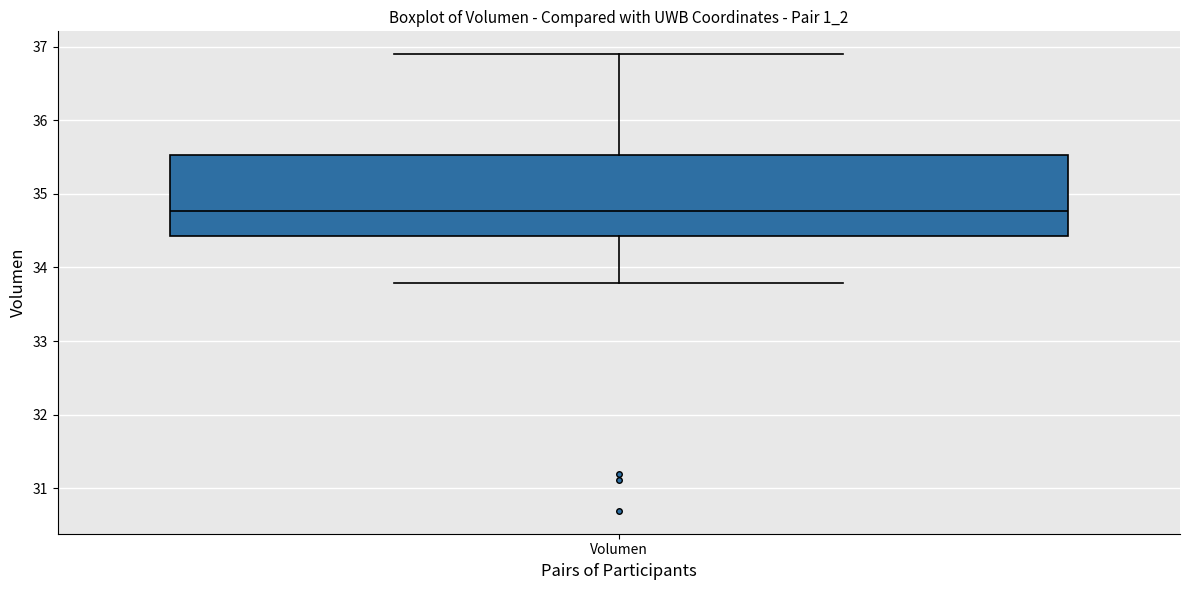

Where does the lower whisker of the box for Volumen end on the y-axis? The values are not printed on the chart, so give them approximately, as read against the axis.

33.8